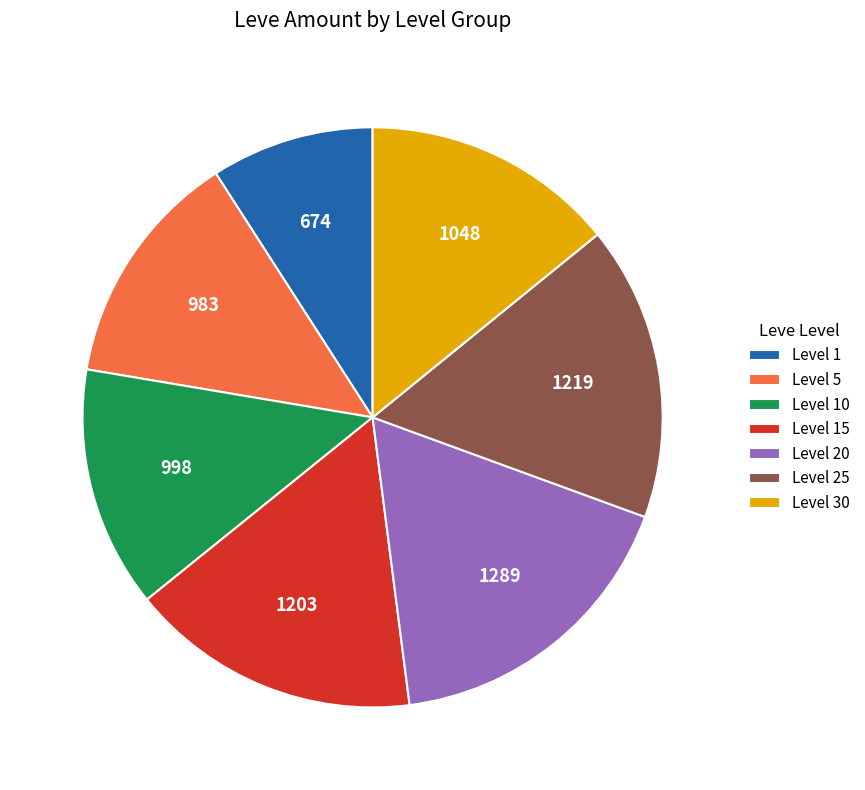

Between Level 5 and Level 1, which is larger?

Level 5